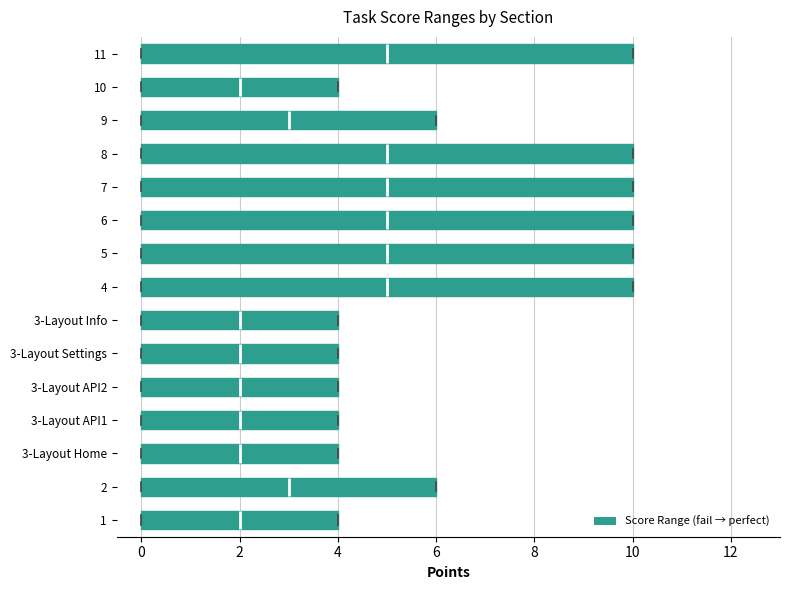

Reading bottom to top, transcribe this box plot: for each box, give where its median line is, the range the box spans, and where its two whiskers end, as read against the x-axis. The values are not printed on the chart, so give them approximately, as read against the axis.

1: median 2, box 0 to 4, whiskers 0 to 4
2: median 3, box 0 to 6, whiskers 0 to 6
3-Layout Home: median 2, box 0 to 4, whiskers 0 to 4
3-Layout API1: median 2, box 0 to 4, whiskers 0 to 4
3-Layout API2: median 2, box 0 to 4, whiskers 0 to 4
3-Layout Settings: median 2, box 0 to 4, whiskers 0 to 4
3-Layout Info: median 2, box 0 to 4, whiskers 0 to 4
4: median 5, box 0 to 10, whiskers 0 to 10
5: median 5, box 0 to 10, whiskers 0 to 10
6: median 5, box 0 to 10, whiskers 0 to 10
7: median 5, box 0 to 10, whiskers 0 to 10
8: median 5, box 0 to 10, whiskers 0 to 10
9: median 3, box 0 to 6, whiskers 0 to 6
10: median 2, box 0 to 4, whiskers 0 to 4
11: median 5, box 0 to 10, whiskers 0 to 10